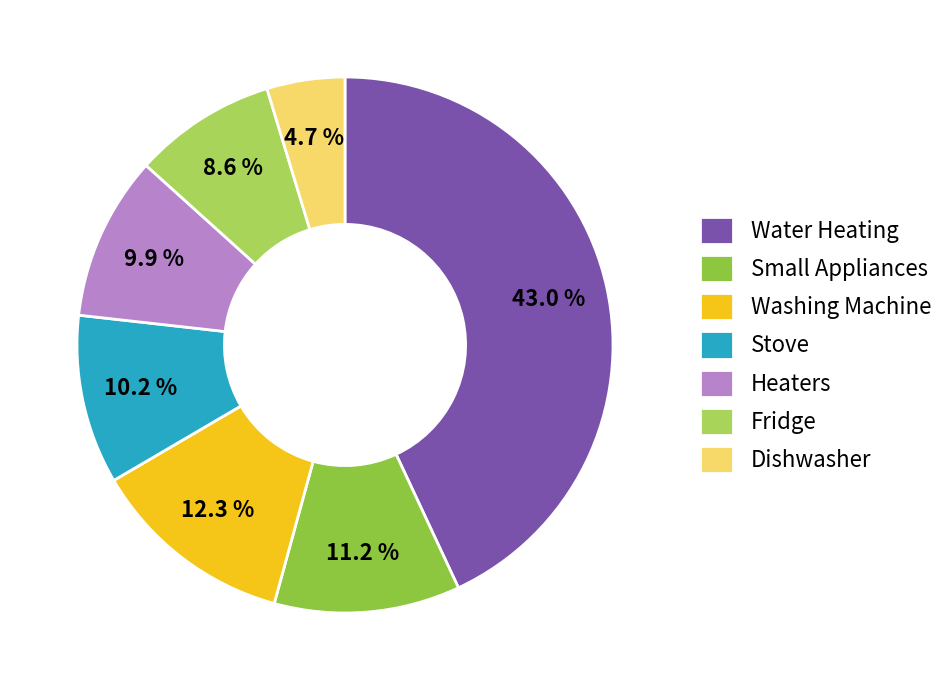

Between Water Heating and Washing Machine, which is larger?

Water Heating